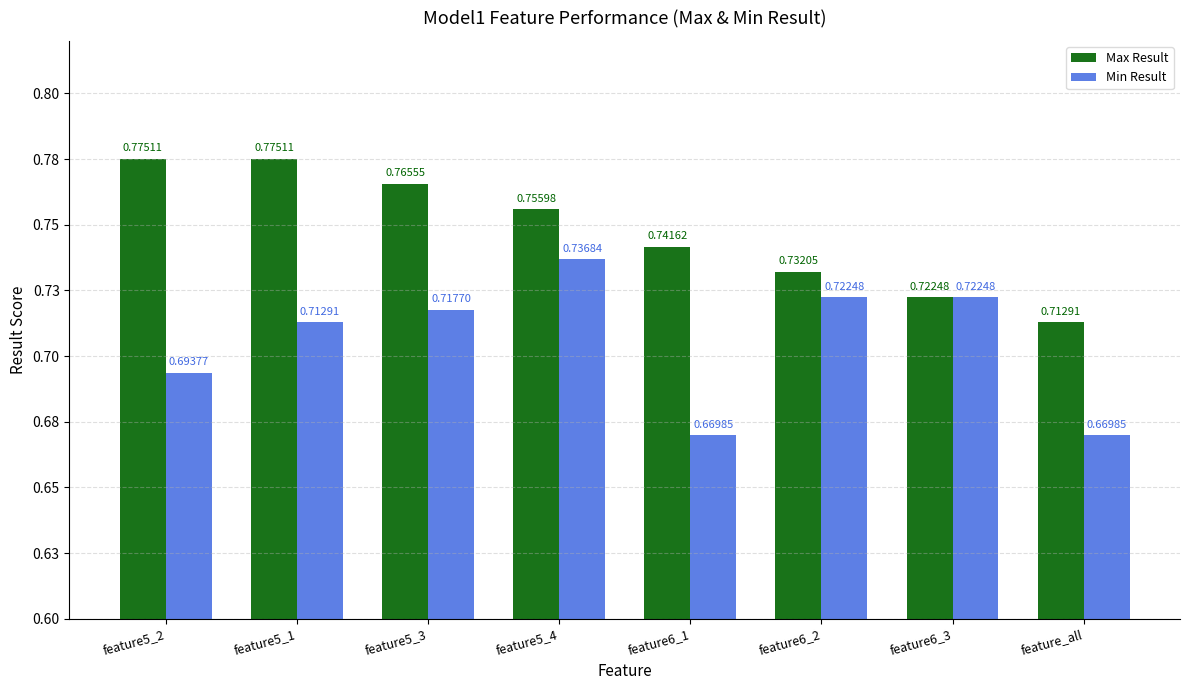

What are all the series names shown in the legend?

Max Result, Min Result